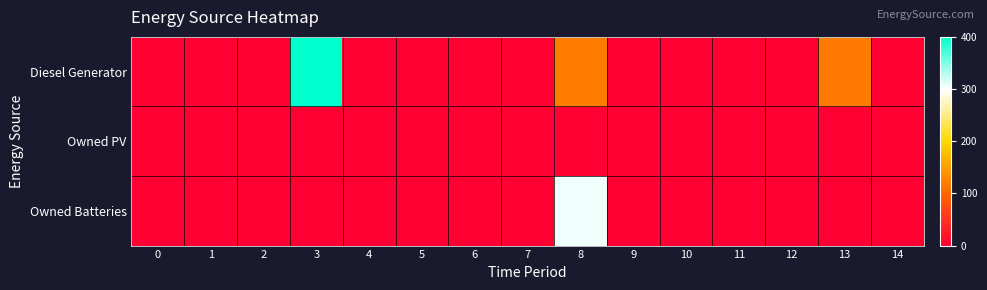

Count the number of categories in the chart.

15